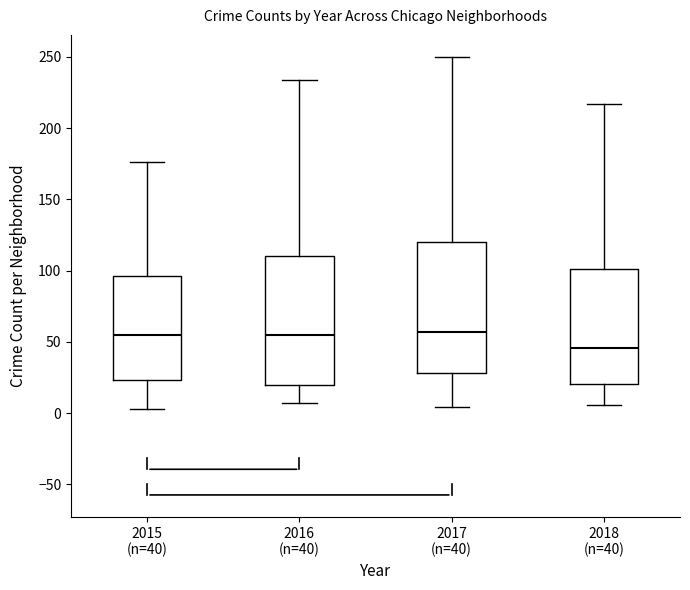

Where does the upper whisker of the box for 2016 (n=40) end on the y-axis? The values are not printed on the chart, so give them approximately, as read against the axis.

235